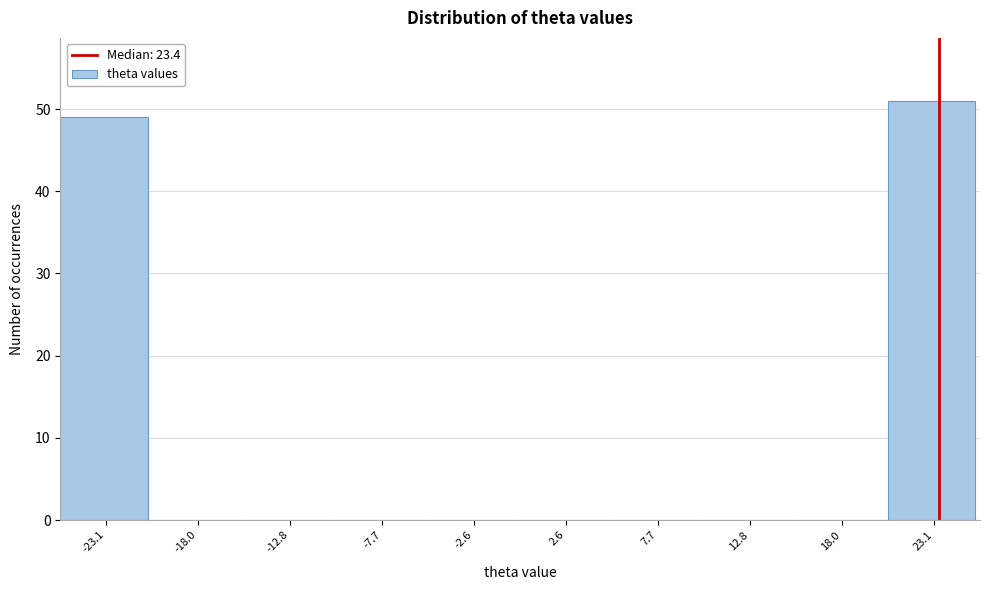

How tall is the bar that spans -26 to -21 on the x-axis? Neither the bar edges nor the heights are printed on the chart, so give them approximately, as read against the axes.

49